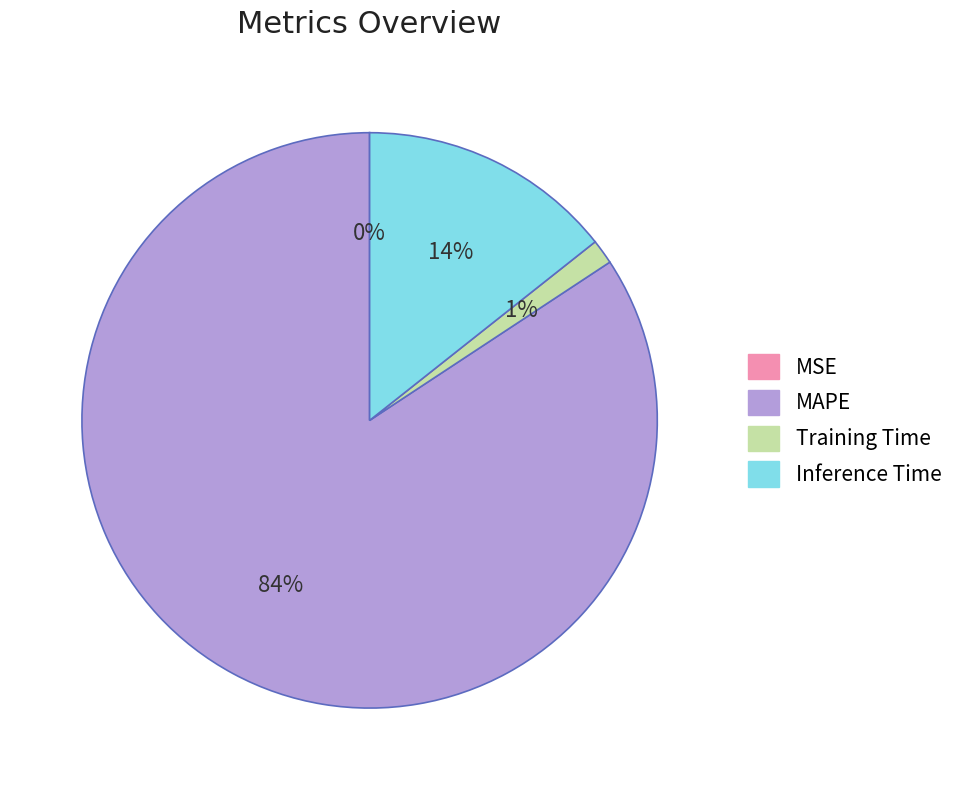

Combined, do Training Time and MAPE account for over 50%?

Yes